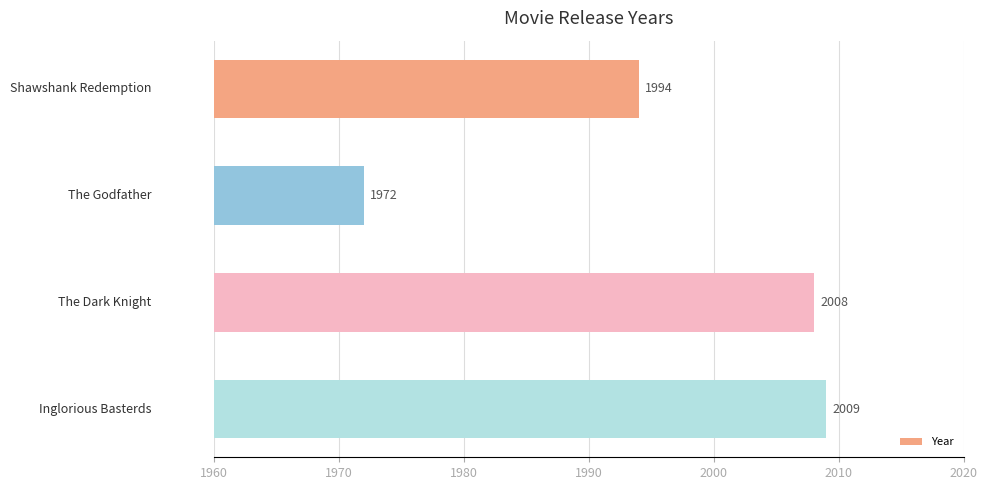

What is the average value?

1996